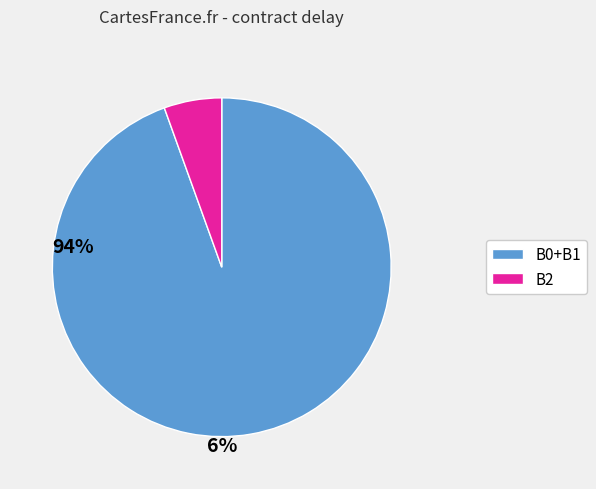

Which category has the biggest portion of the pie?

B0+B1